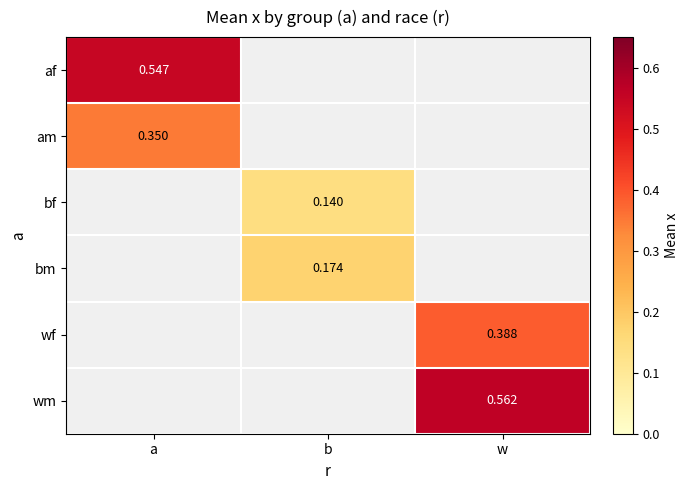

How many positive values does the bm series have?

1